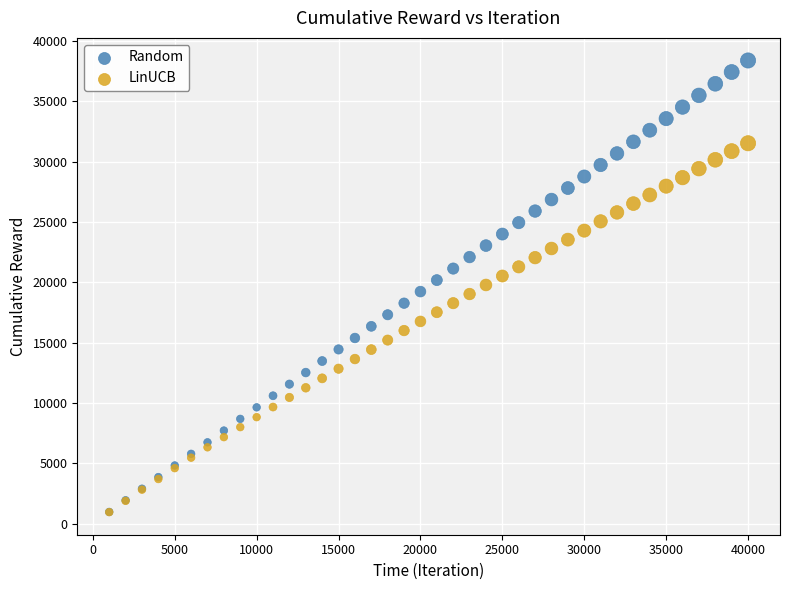

Which series has the largest Y range (max minus min)?

Random